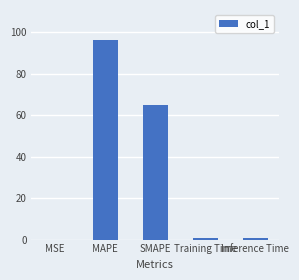

True or false: the data shows 0.8 at Inference Time.

True